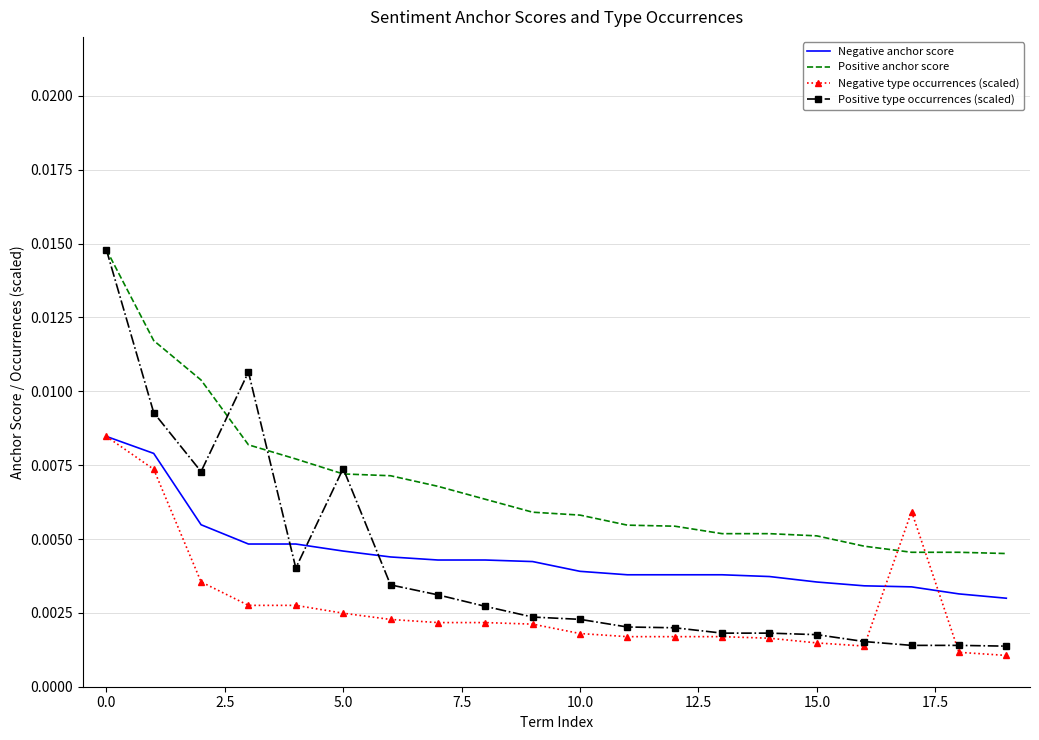

True or false: Positive type occurrences (scaled) and Negative anchor score intersect in this chart.

True